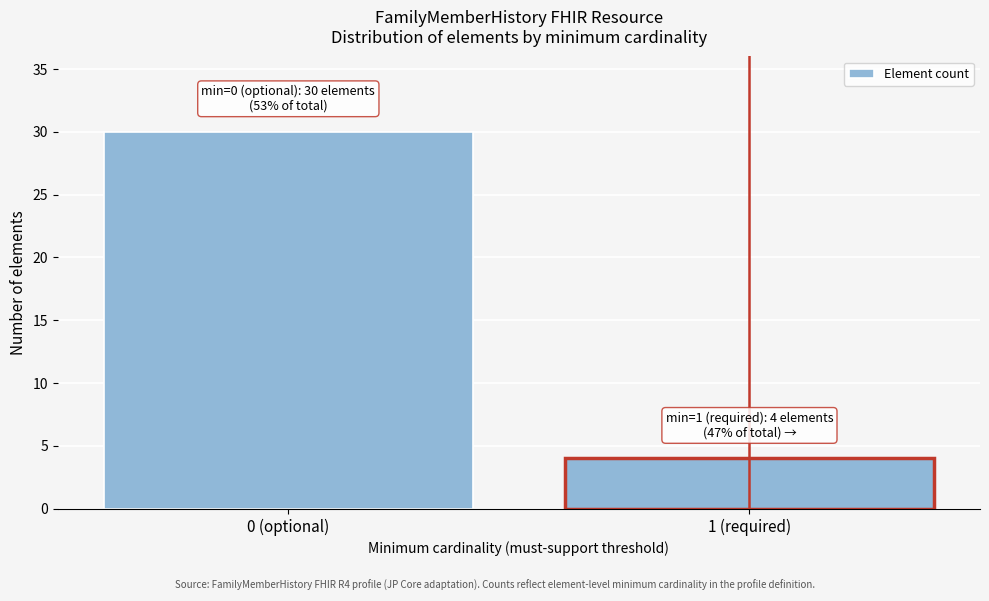

Reading left to right, list all the values displayed in this chart.

0 (optional)=30	1 (required)=4